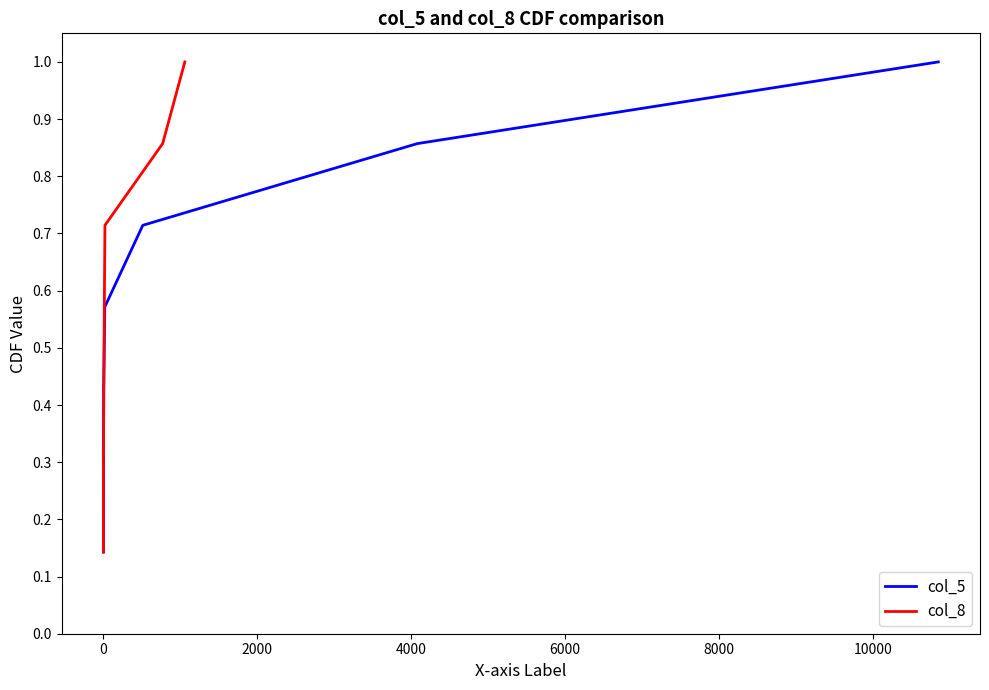

What is the highest value of the col_5 series?

1.0